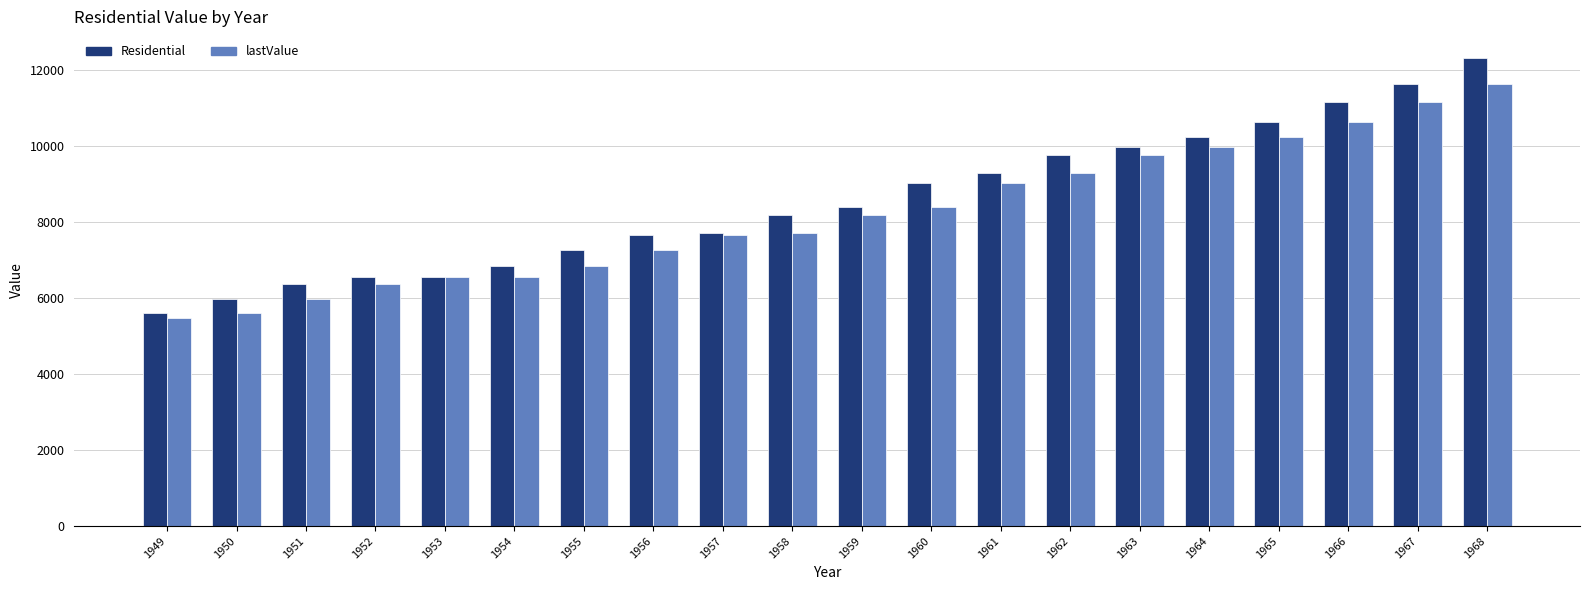

What is the difference between the Residential values at 1956 and 1964?

2577.8